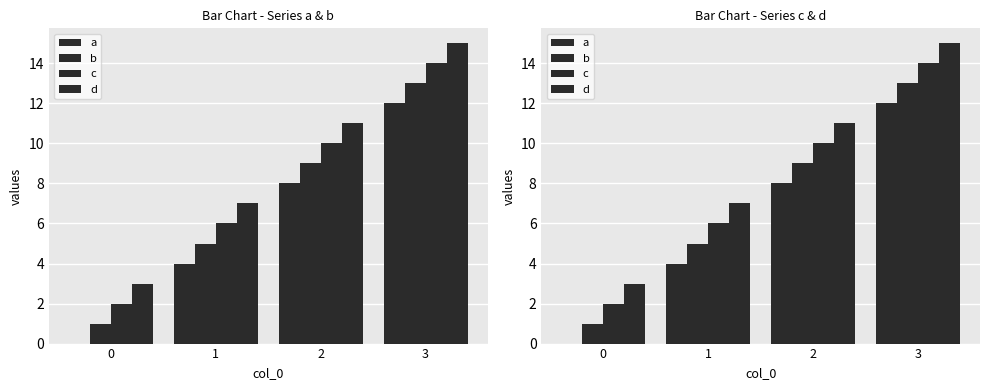

What is the total value across all series at 3?

54